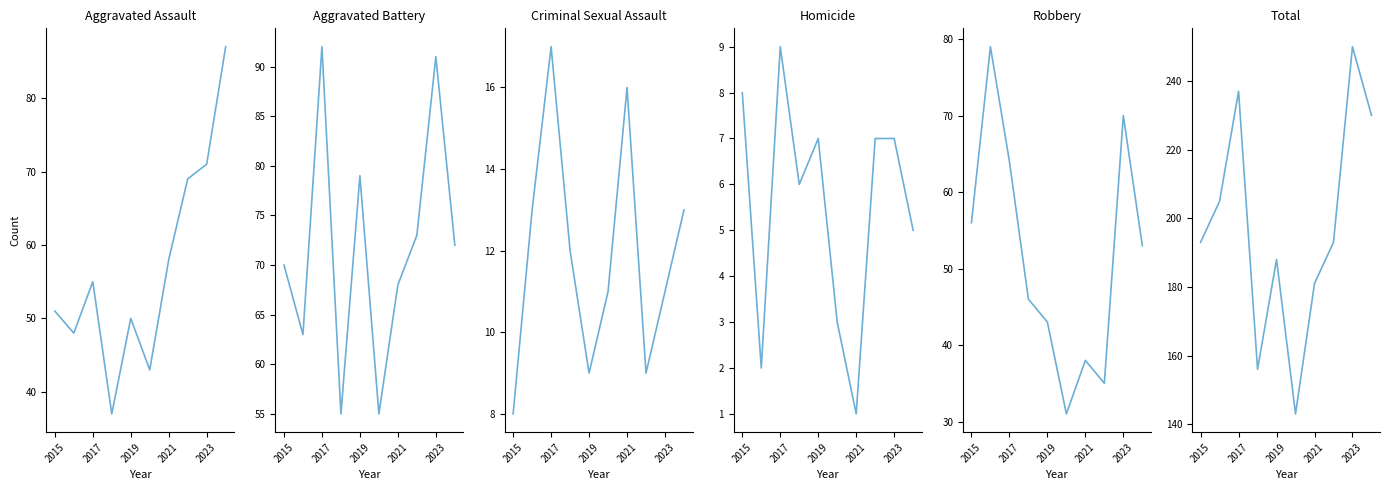

What position from the left is 9?

10